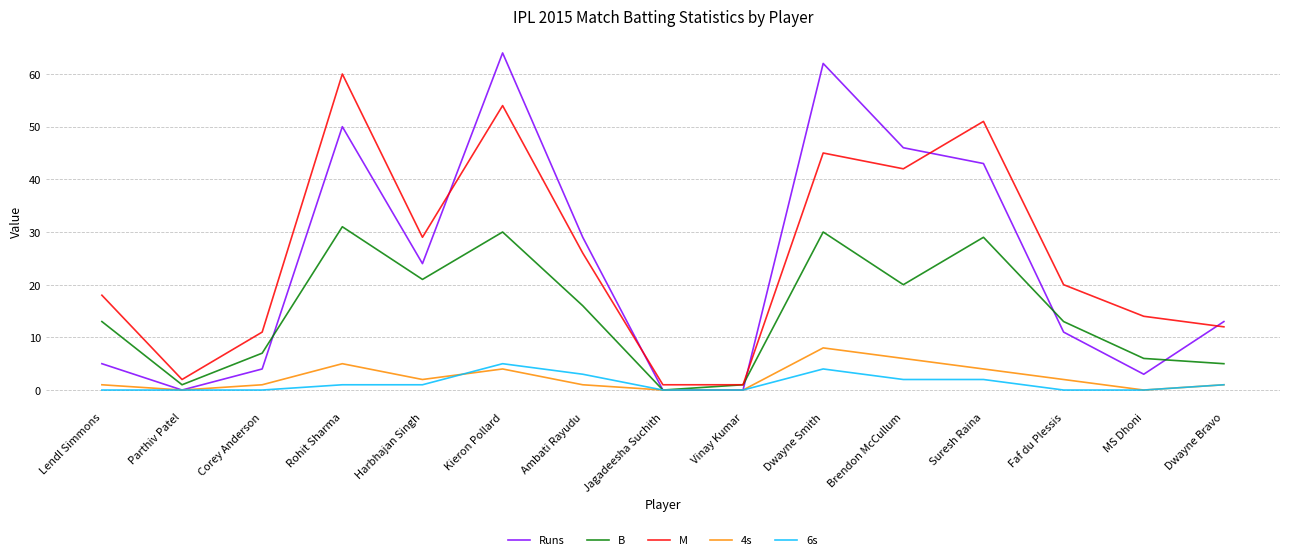

Reading right to left, transcribe all the data shown in this chart.

Runs: 13	3	11	43	46	62	0	0	29	64	24	50	4	0	5
B: 5	6	13	29	20	30	1	0	16	30	21	31	7	1	13
M: 12	14	20	51	42	45	1	1	26	54	29	60	11	2	18
4s: 1	0	2	4	6	8	0	0	1	4	2	5	1	0	1
6s: 1	0	0	2	2	4	0	0	3	5	1	1	0	0	0